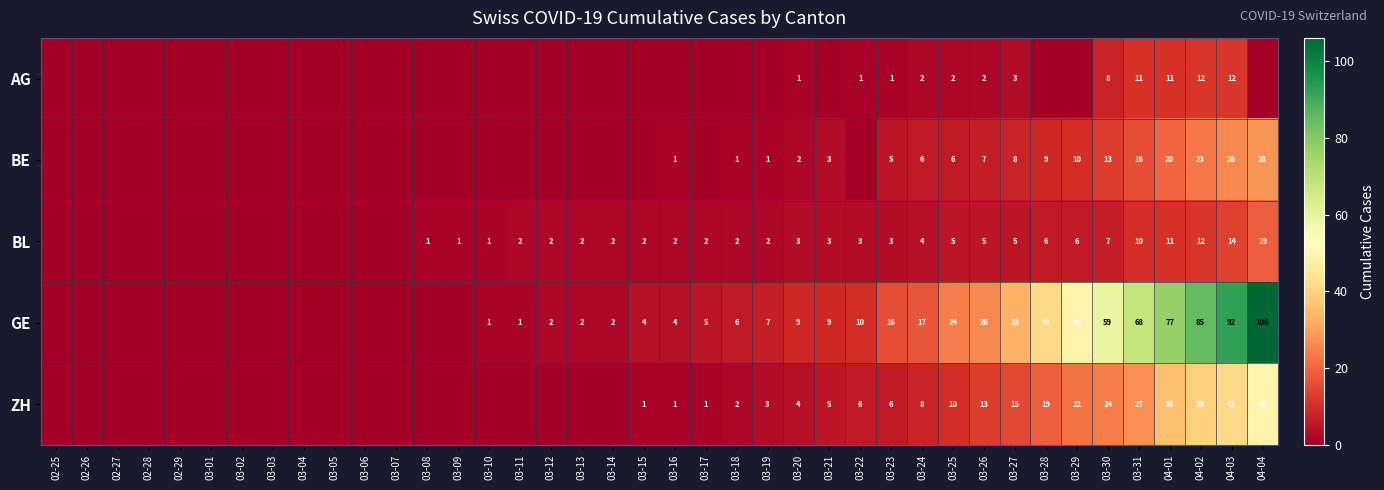

What is the difference between the GE values at 03-29 and 03-26?

23